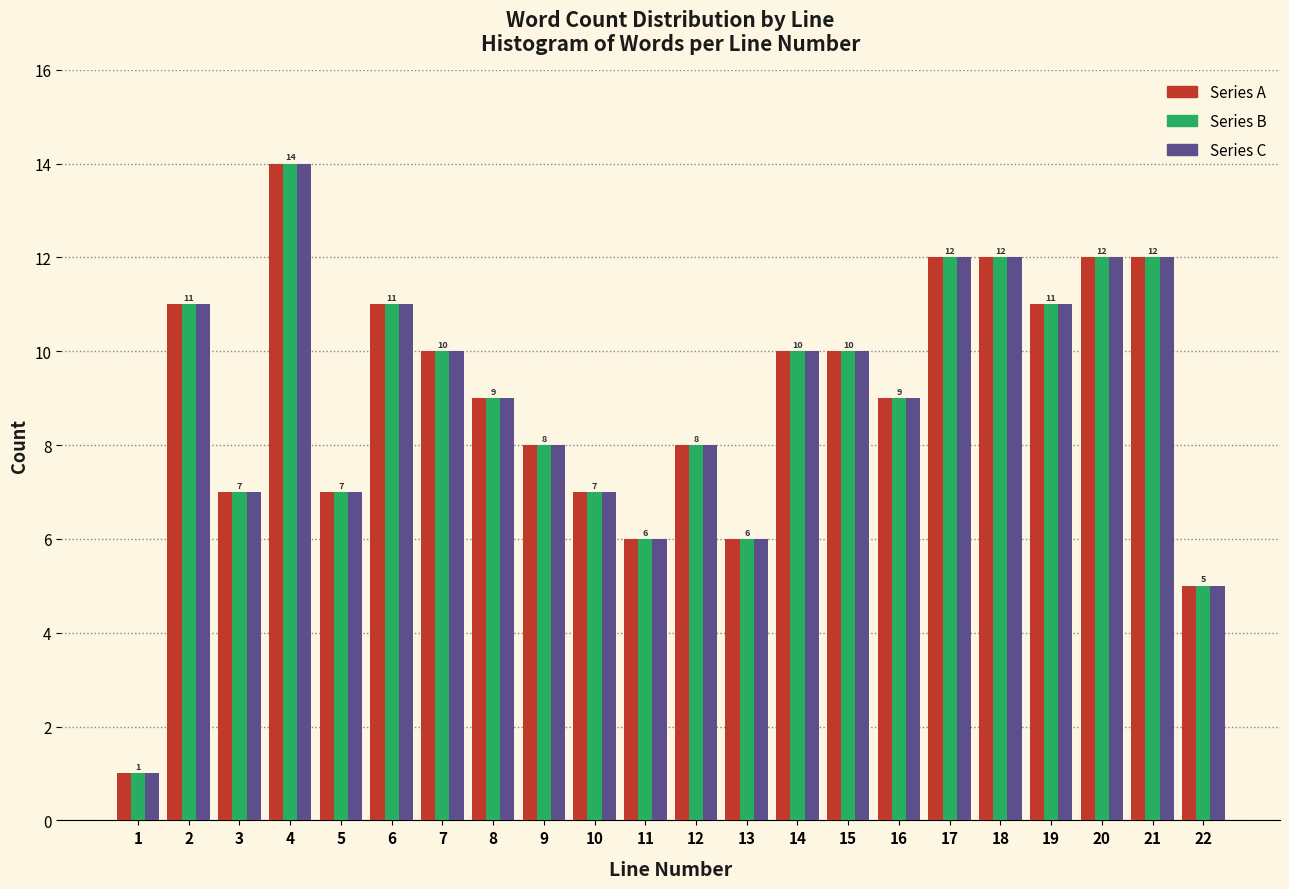

What is the greatest value displayed?

14